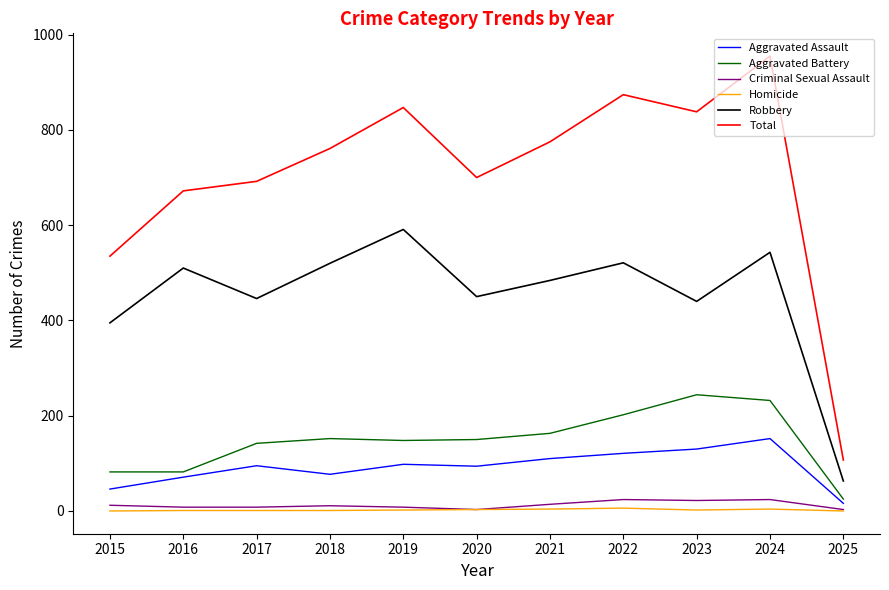

What is the sum of the Robbery values at 2022 and 2015?

916